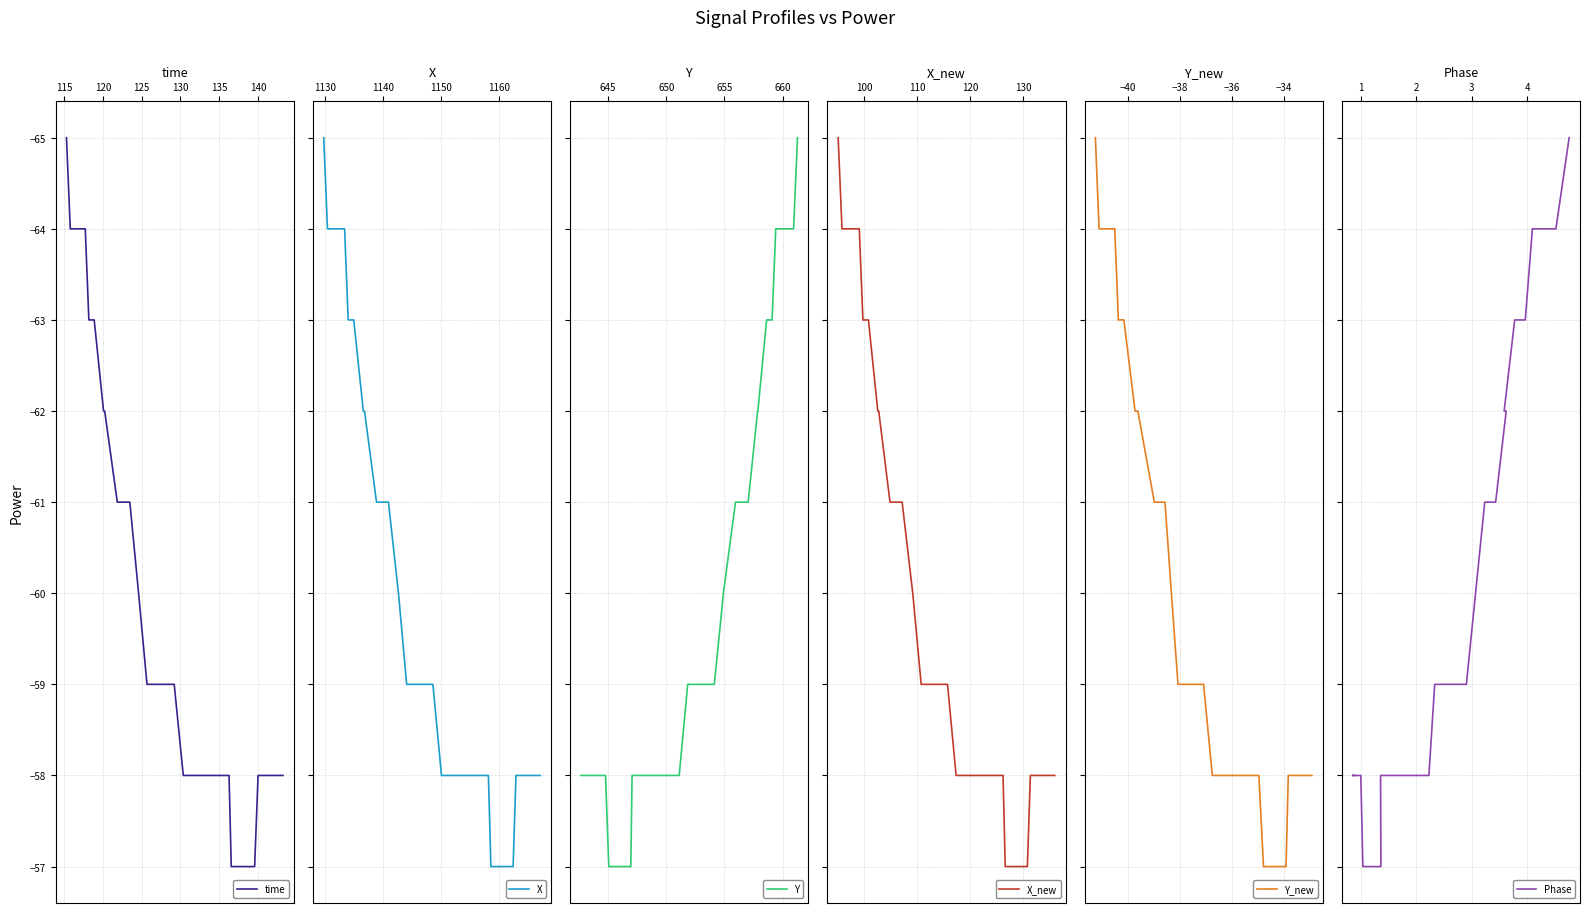

True or false: Y has more than 1 interior local peaks.

False